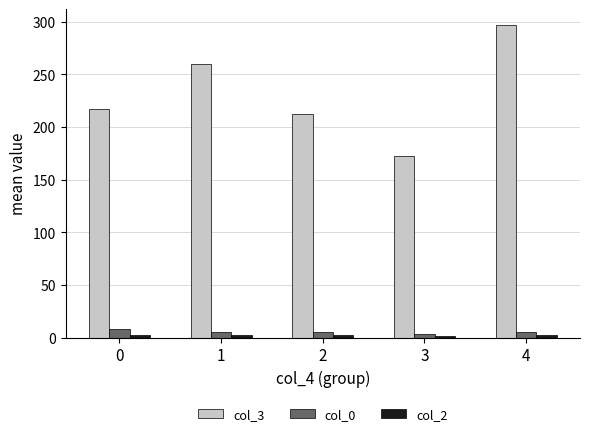

How many categories are shown in the chart?

5